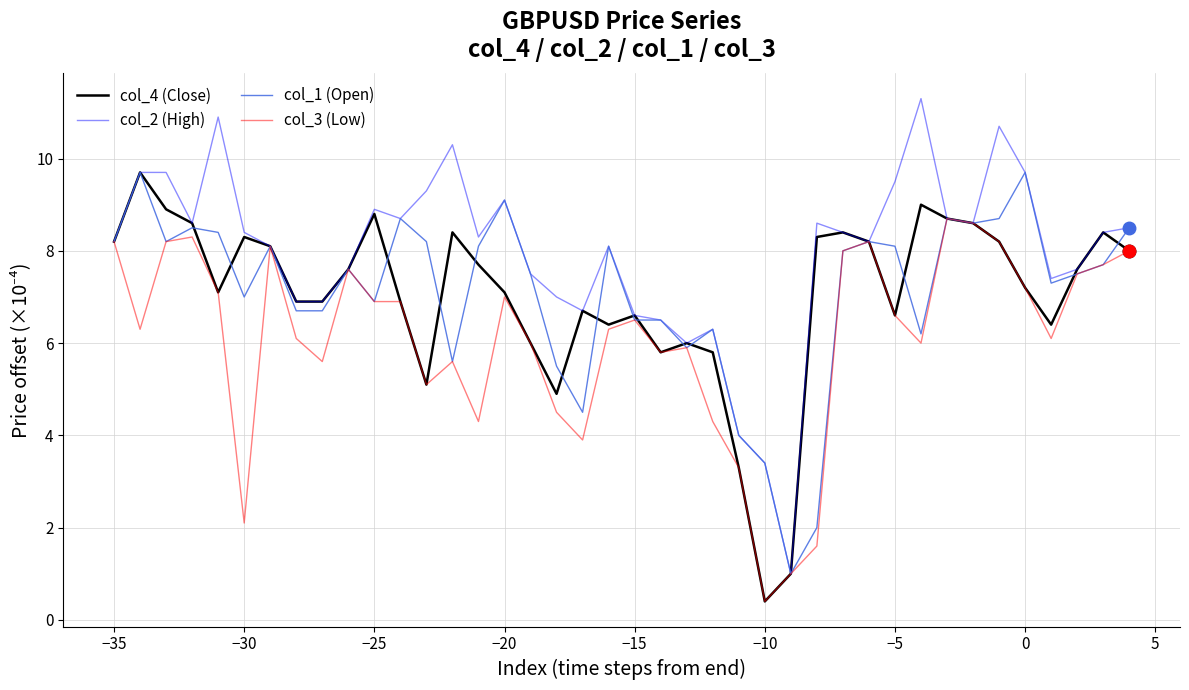

Which series has the widest spread of values?

col_2 (High)